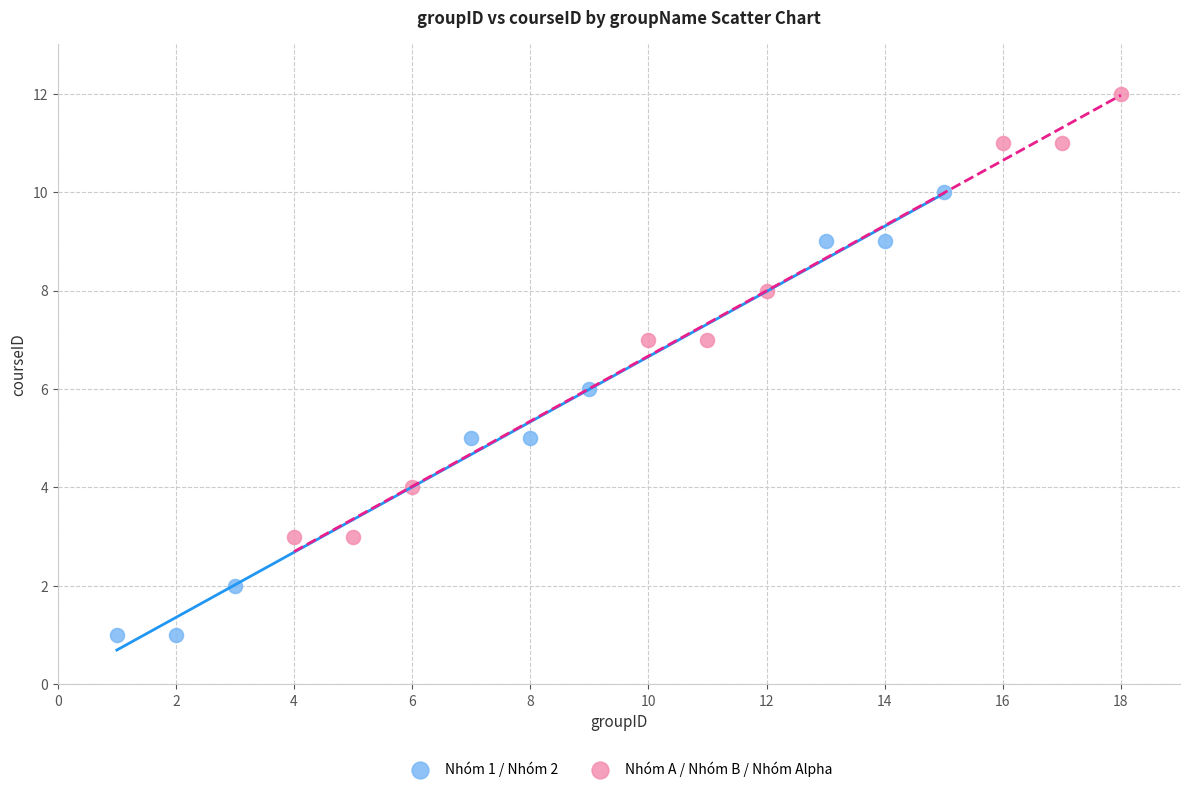

Which series contains the lowest Y value?

Nhóm 1 / Nhóm 2